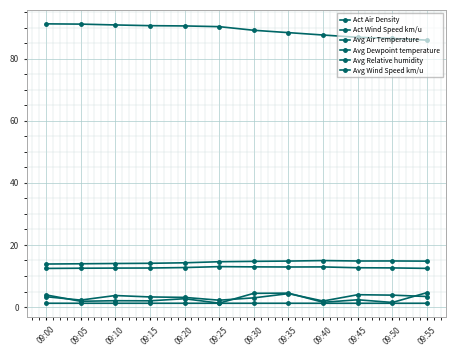

What is the total value across all series at 09:40?

120.2